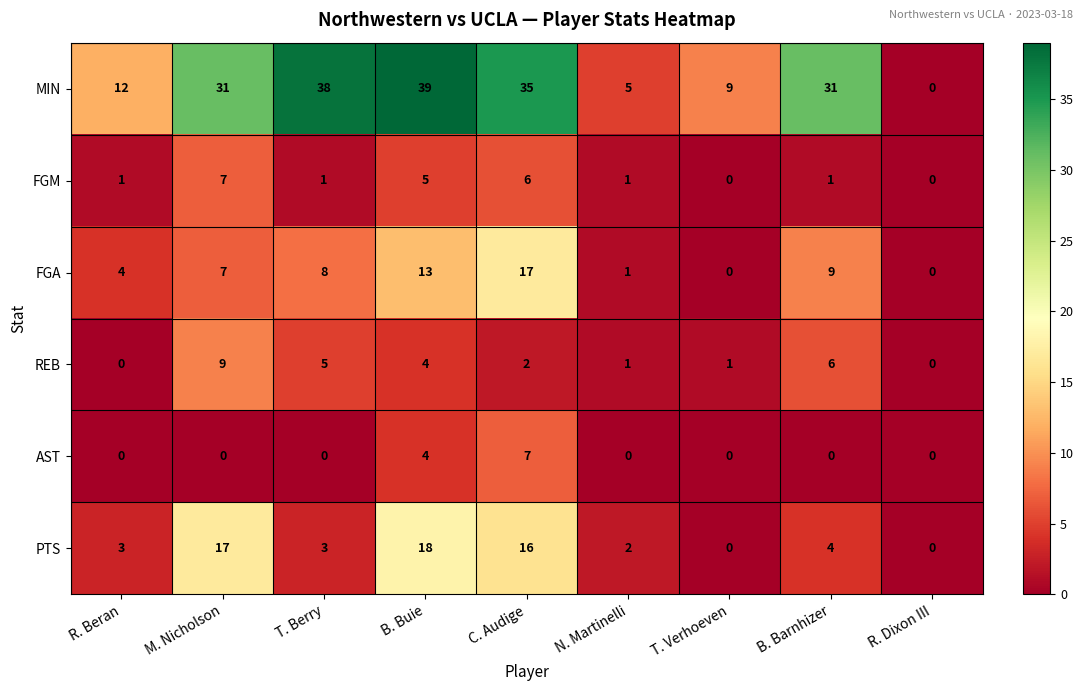

What is the difference between the second highest and minimum values in the AST series?

4